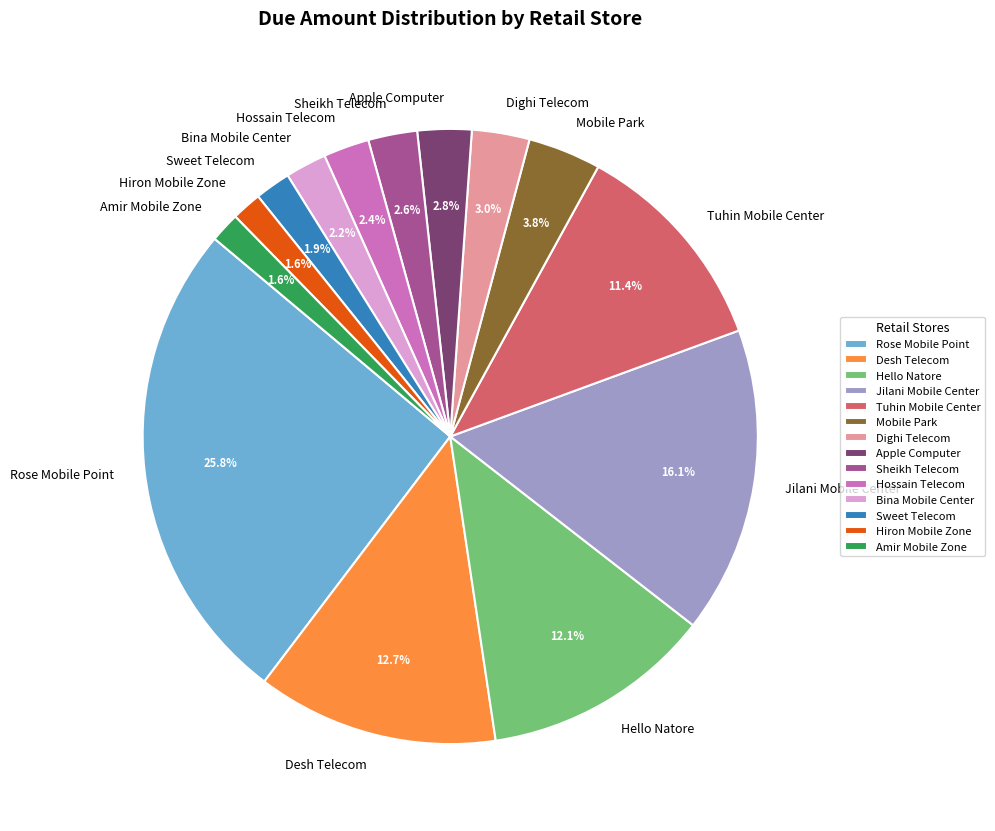

Between Rose Mobile Point and Apple Computer, which is larger?

Rose Mobile Point